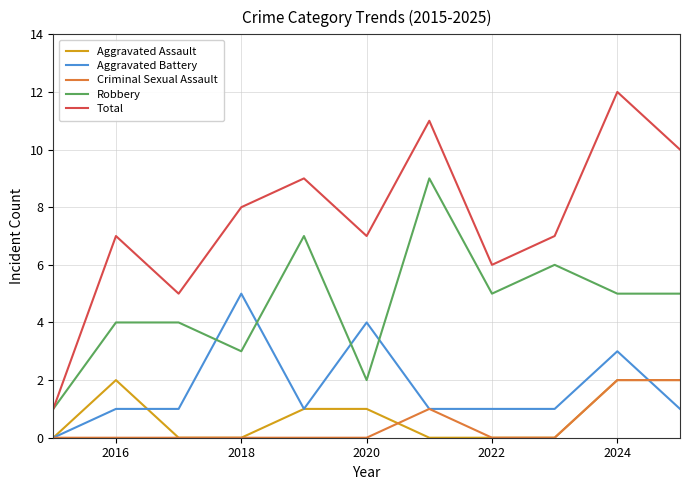

Which series has the largest total across all categories?

Total